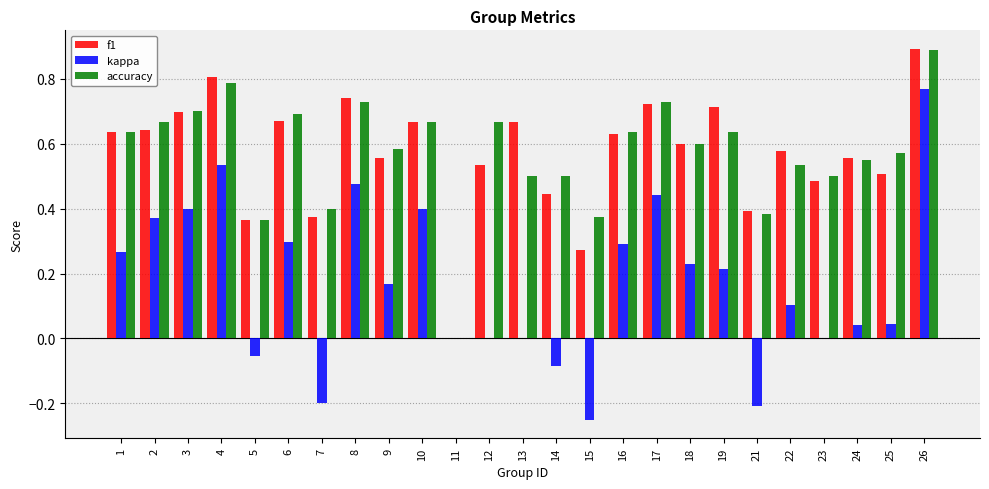

Is the value of kappa at 2 greater than the value of accuracy at 13?

No